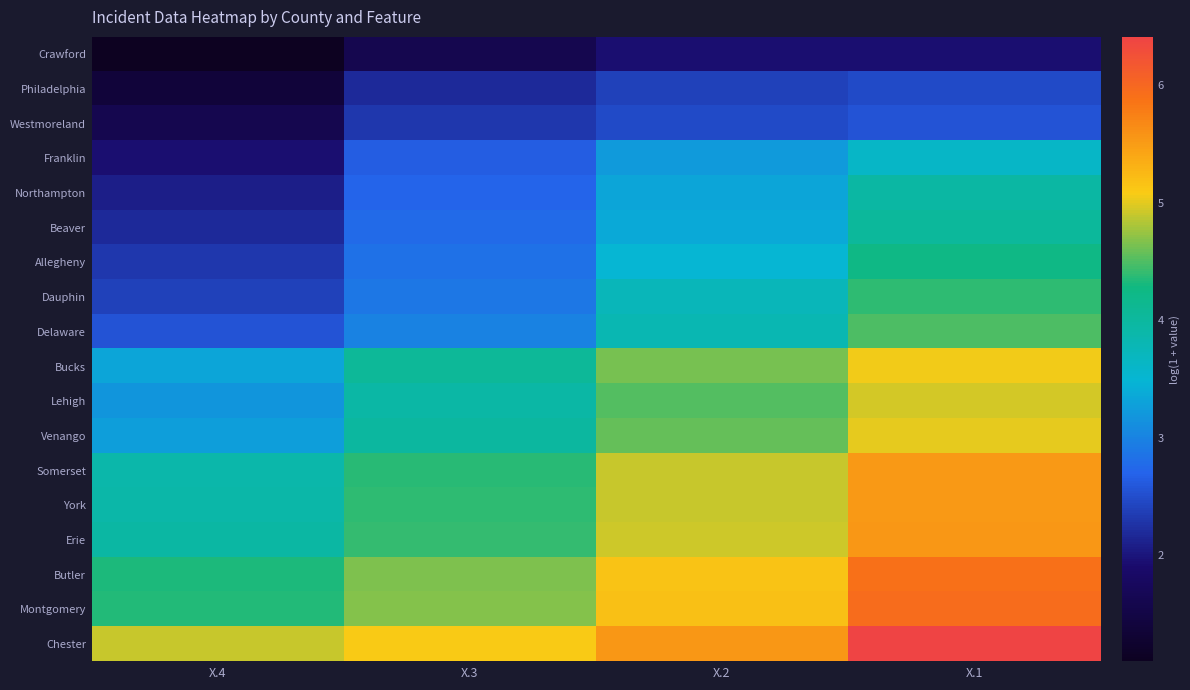

Which has a higher value, X.2 or X.4?

X.2